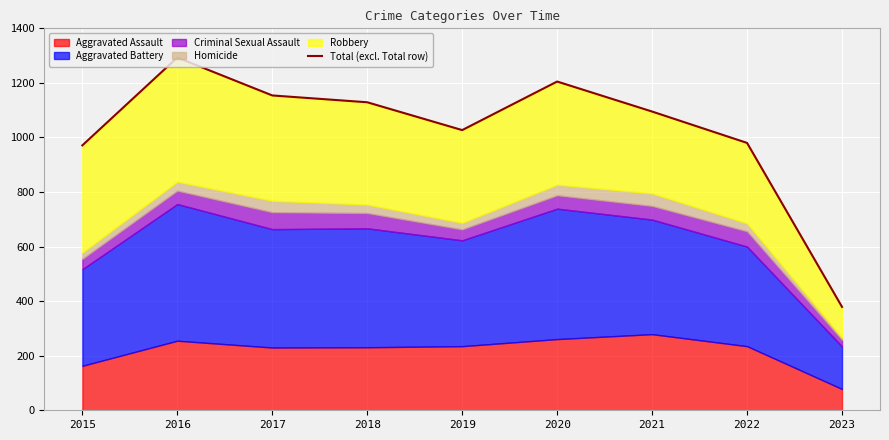

Where is the first local minimum?

2019